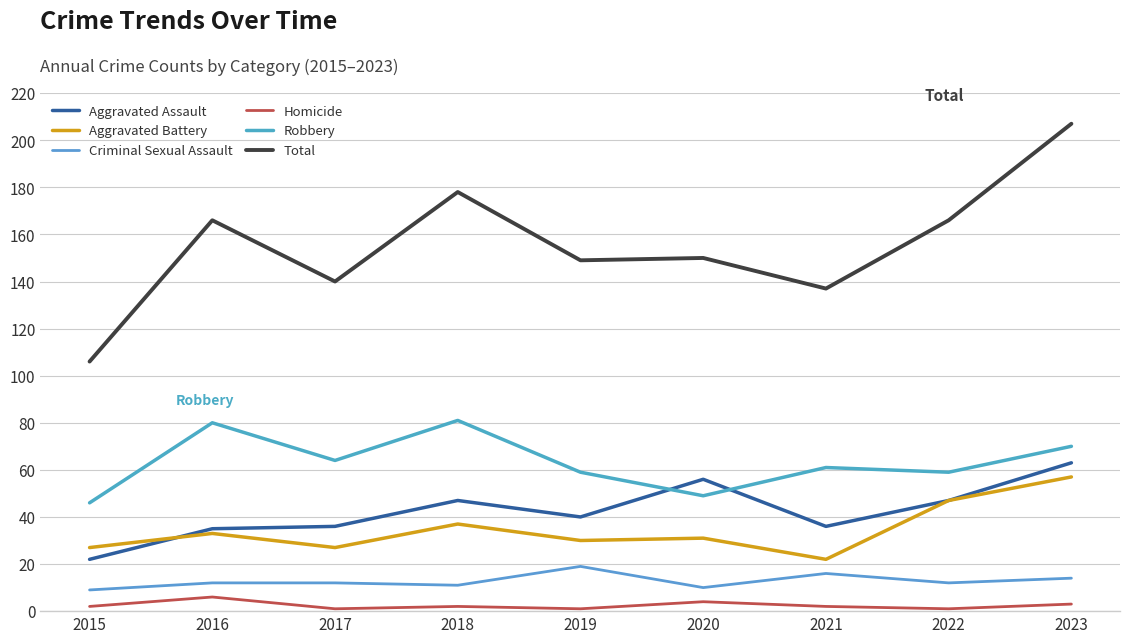

List the series in order of their peak value, highest first.

Total, Robbery, Aggravated Assault, Aggravated Battery, Criminal Sexual Assault, Homicide